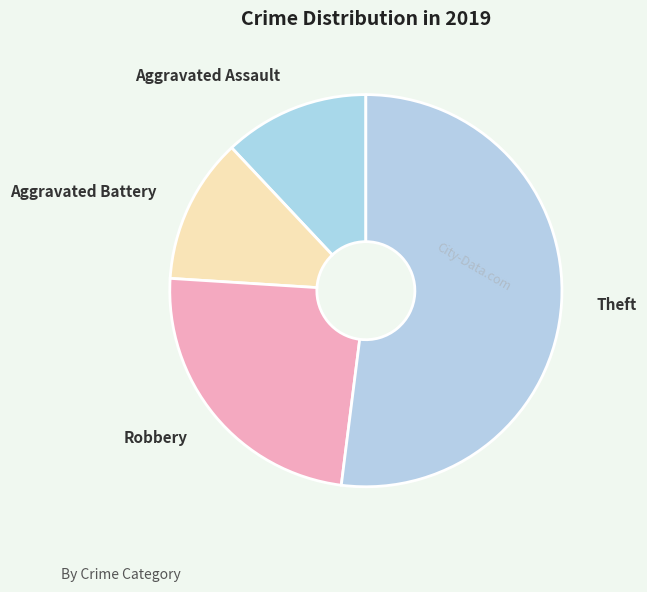

True or false: Aggravated Assault accounts for 2% of the total.

False